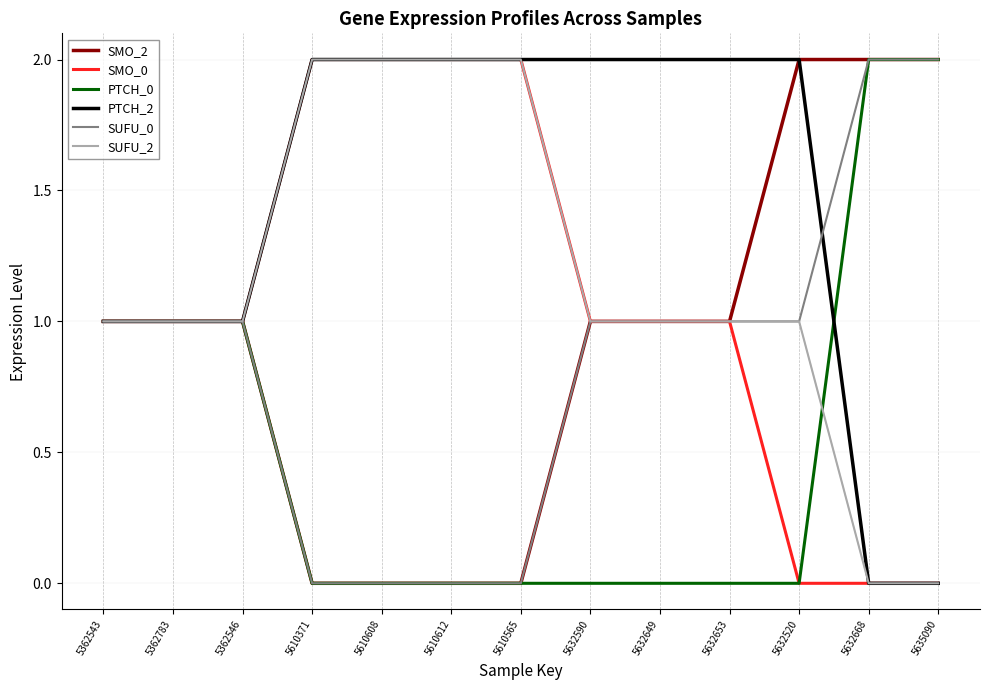

Which series has the largest total across all categories?

PTCH_2